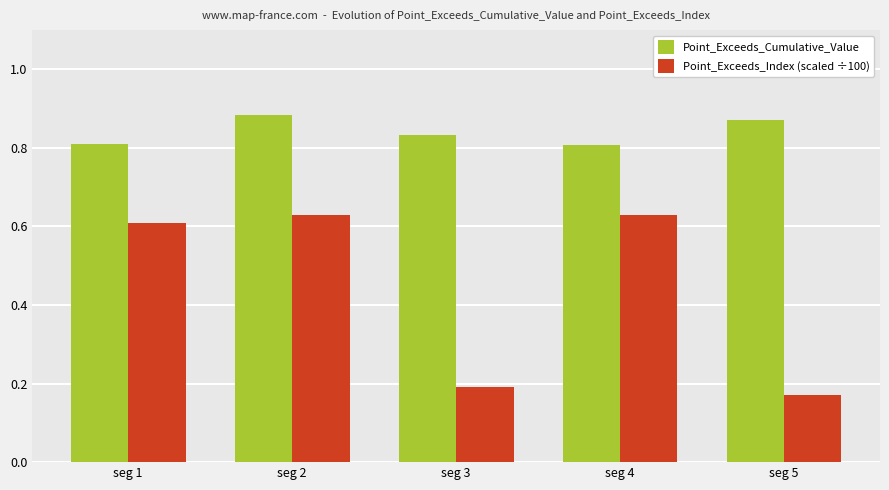

Between seg 1 and seg 5, which series saw the biggest shift?

Point_Exceeds_Index (scaled ÷100)